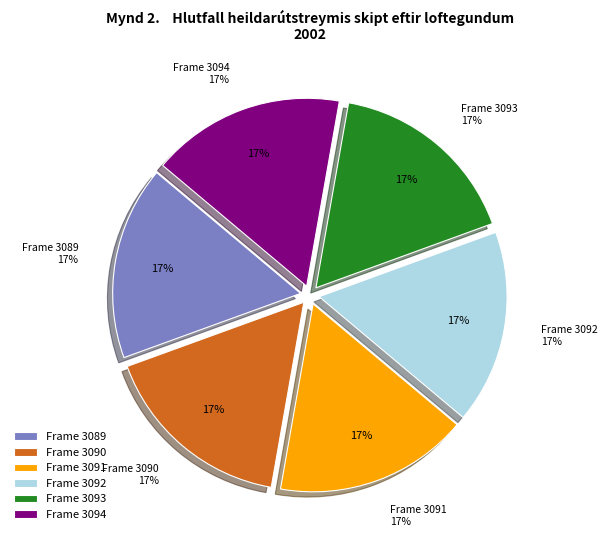

What is the smallest slice in the pie chart?

3093